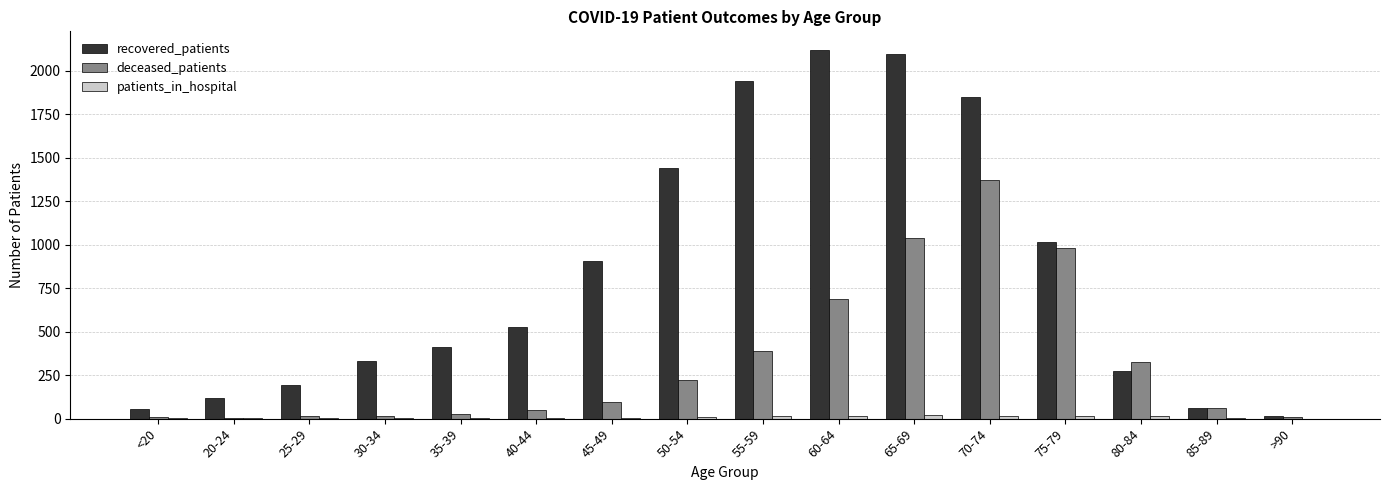

The recovered_patients series shows 2626 at 55-59. True or false?

False